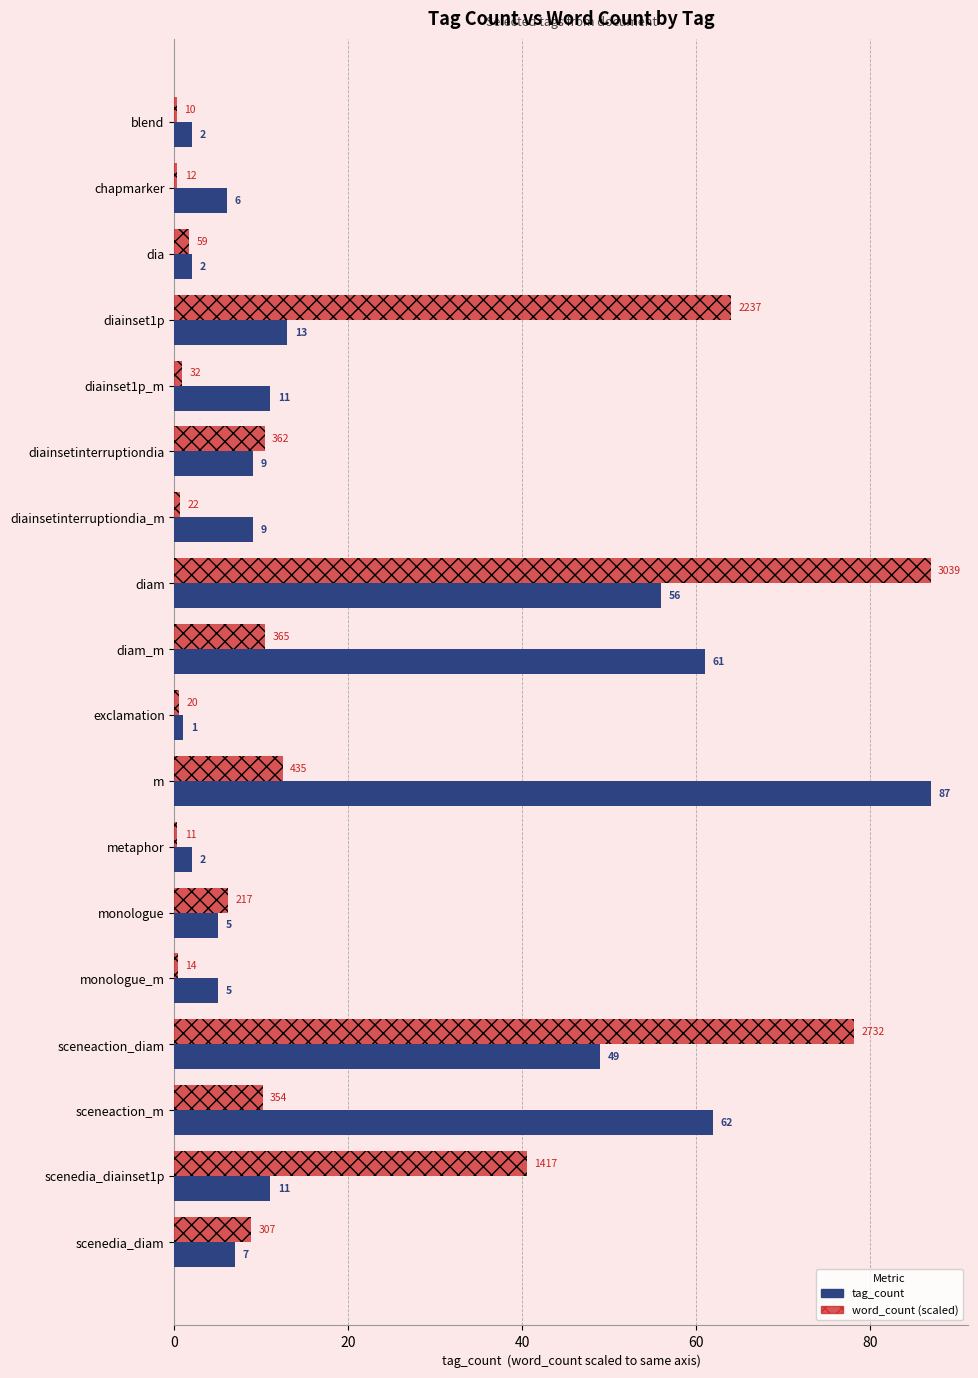

Which series has the largest range (max minus min)?

word_count (scaled)